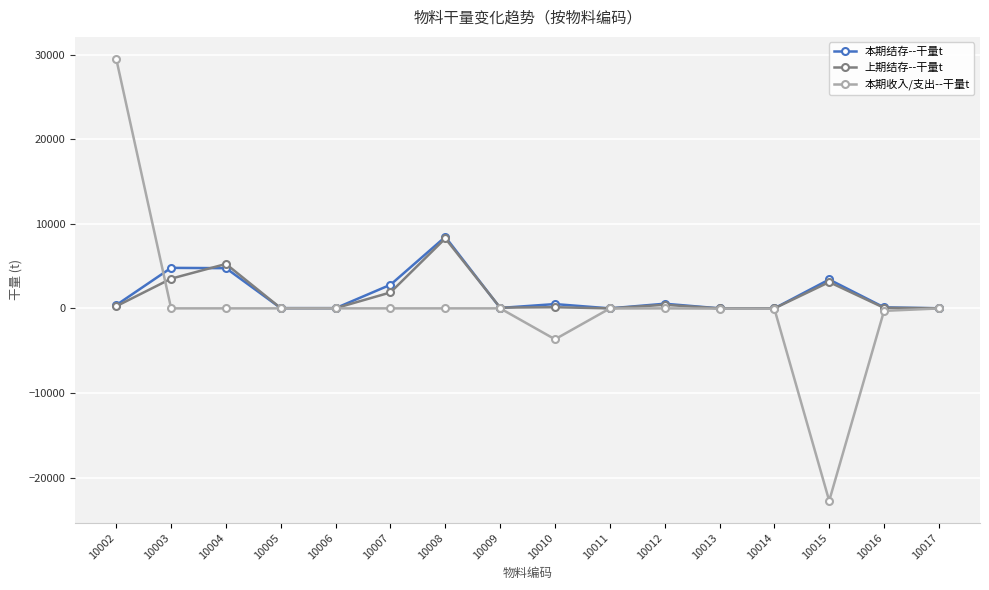

What is the difference between the 上期结存--干量t values at 10014 and 10015?

3106.3